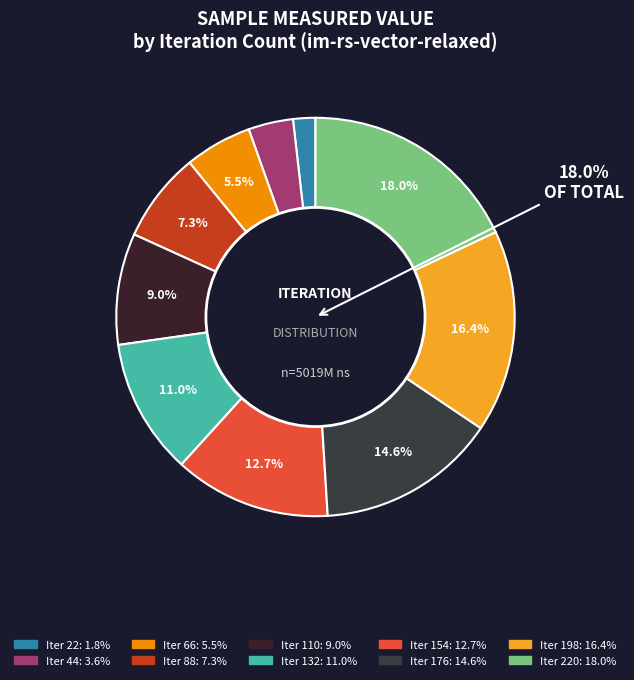

Rank the categories by value from highest to lowest.

220, 198, 176, 154, 132, 110, 88, 66, 44, 22